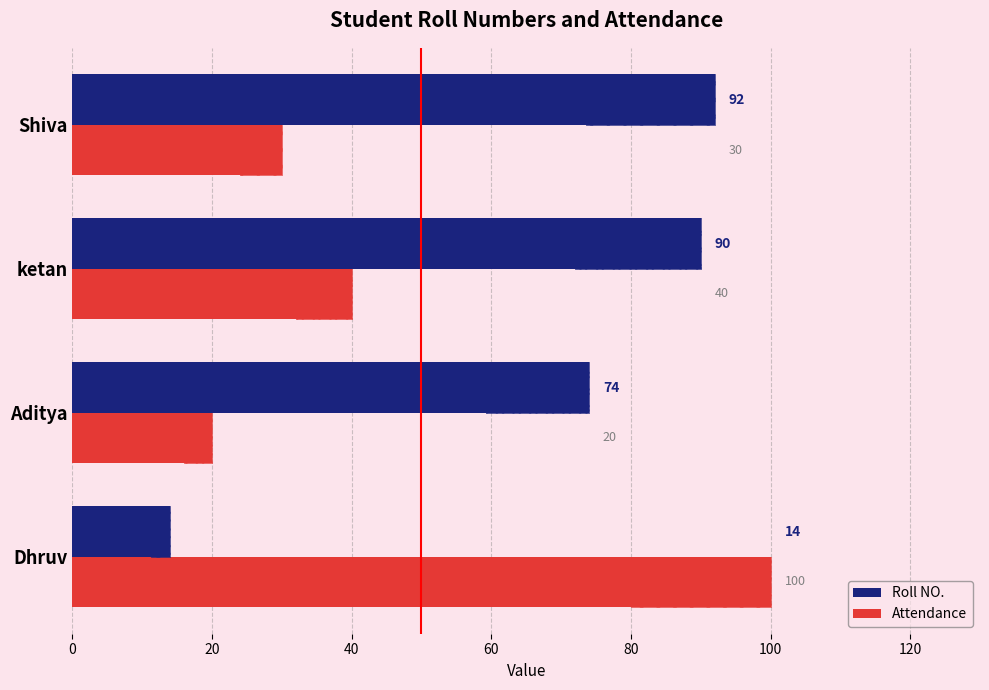

At Dhruv, list the series in order from smallest to largest.

Roll NO., Attendance